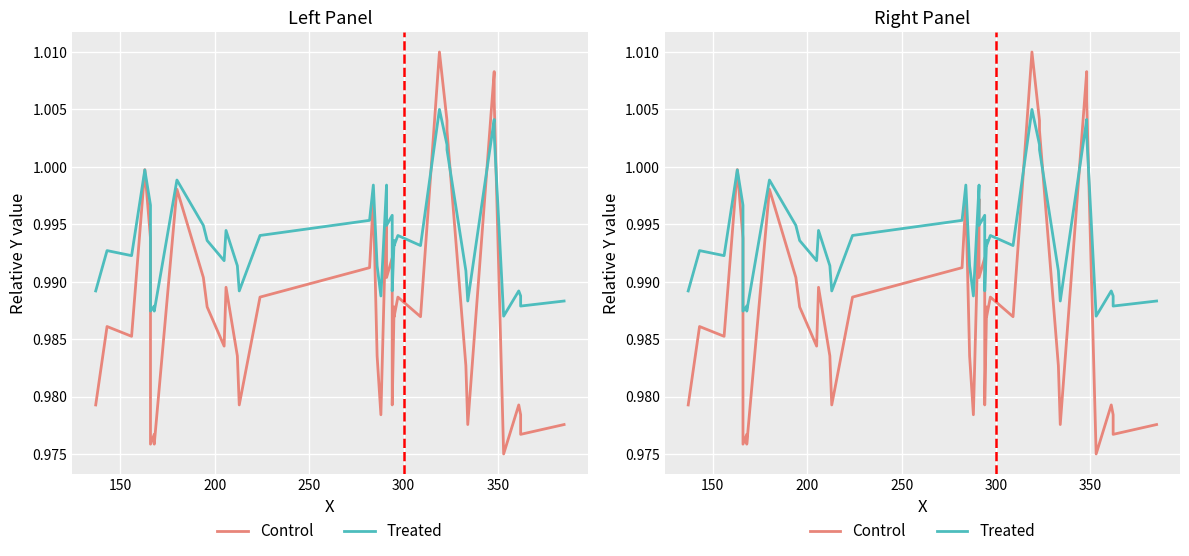

Reading left to right, extract all data points from this chart.

Control: 1.0	1.0	1.0	1.0	1.0	1.0	1.0	1.0	1.0	1.0	1.0	1.0	1.0	1.0	1.0	1.0	1.0	1.0	1.0	1.0	1.0	1.0	1.0	1.0	1.0	1.0	1.0	1.0	1.0	1.0	1.0	1.0	1.0	1.0	1.0	1.0	1.0	1.0	1.0	1.0
Treated: 1.0	1.0	1.0	1.0	1.0	1.0	1.0	1.0	1.0	1.0	1.0	1.0	1.0	1.0	1.0	1.0	1.0	1.0	1.0	1.0	1.0	1.0	1.0	1.0	1.0	1.0	1.0	1.0	1.0	1.0	1.0	1.0	1.0	1.0	1.0	1.0	1.0	1.0	1.0	1.0